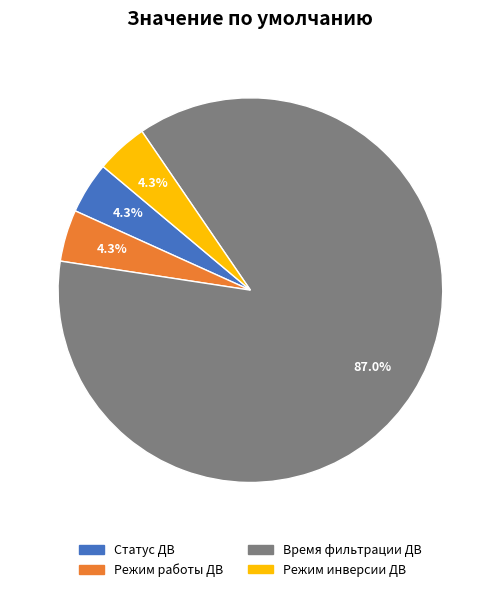

Is there any slice that represents more than half of the pie?

Yes